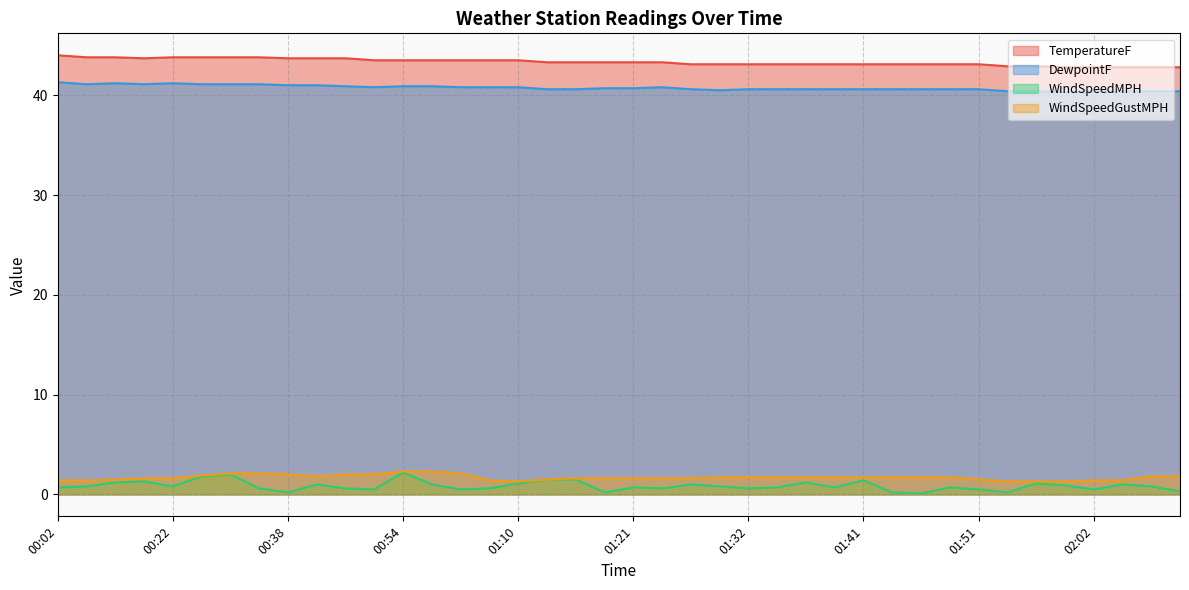

Does the chart have visible grid lines?

Yes